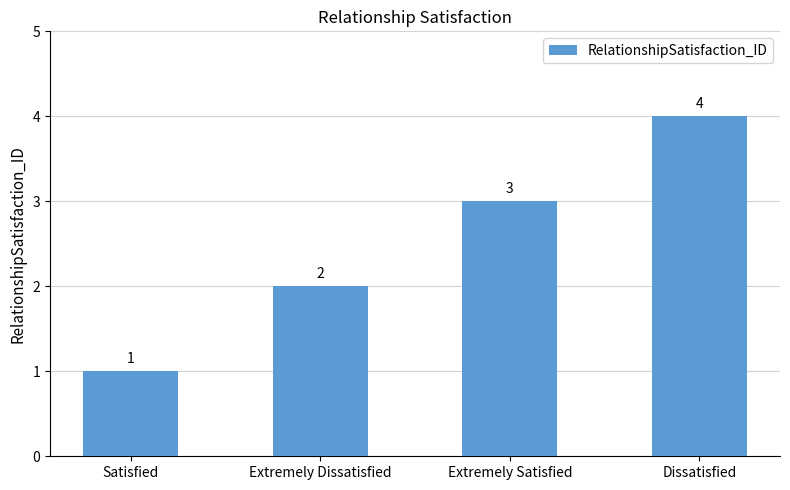

Rank the categories by value from highest to lowest.

Dissatisfied, Extremely Satisfied, Extremely Dissatisfied, Satisfied